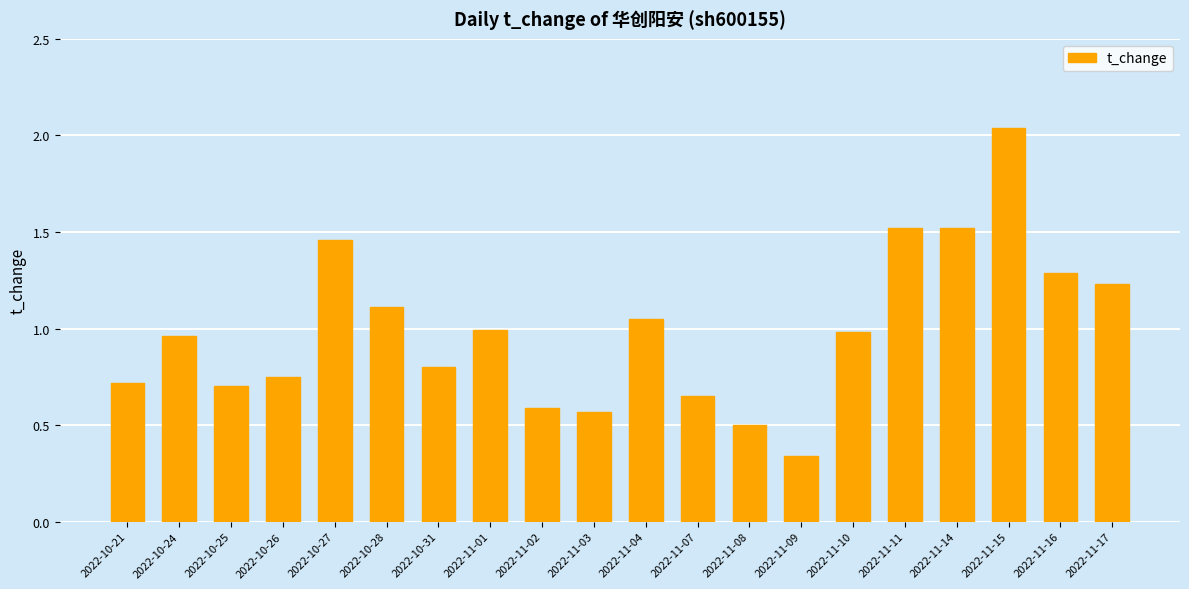

What is the approximate value at 2022-11-16?

1.3